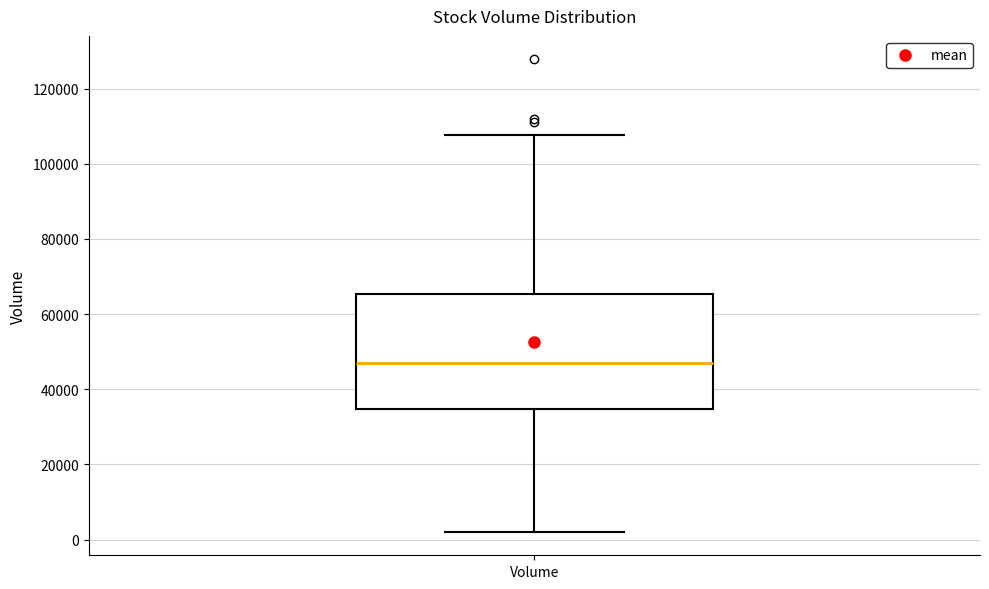

Read this box plot against the y-axis: the position of the median line, the range covered by the box, and the ends of both whiskers. The values are not printed on the chart, so give them approximately, as read against the axis.

median 46000, box 34000 to 66000, whiskers 2000 to 108000